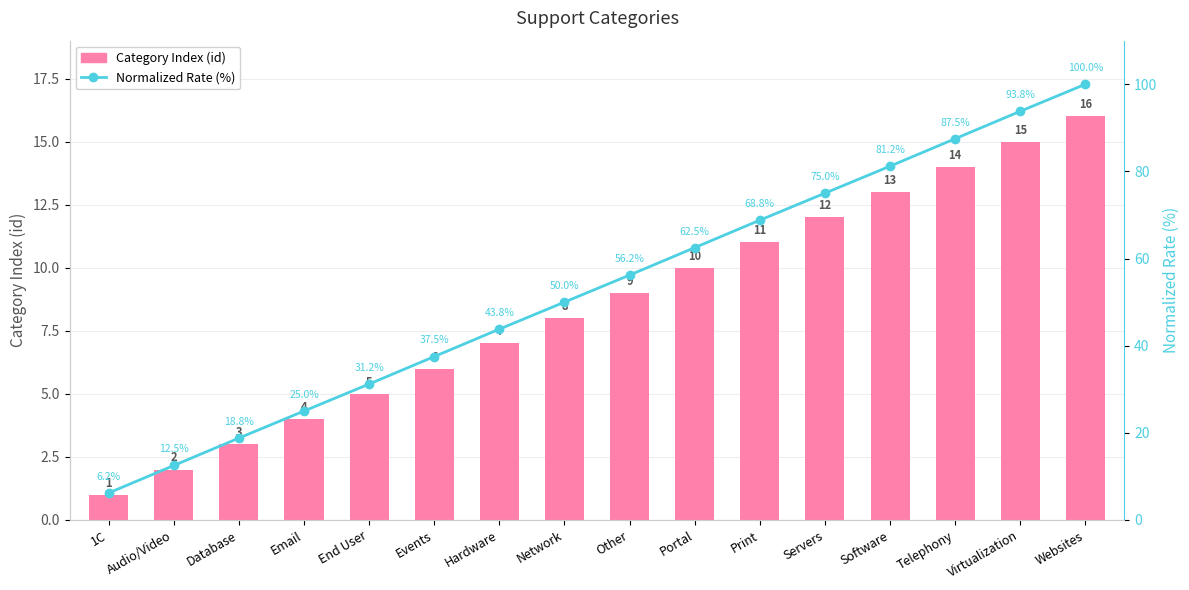

Between 1C and Print, which is larger?

Print